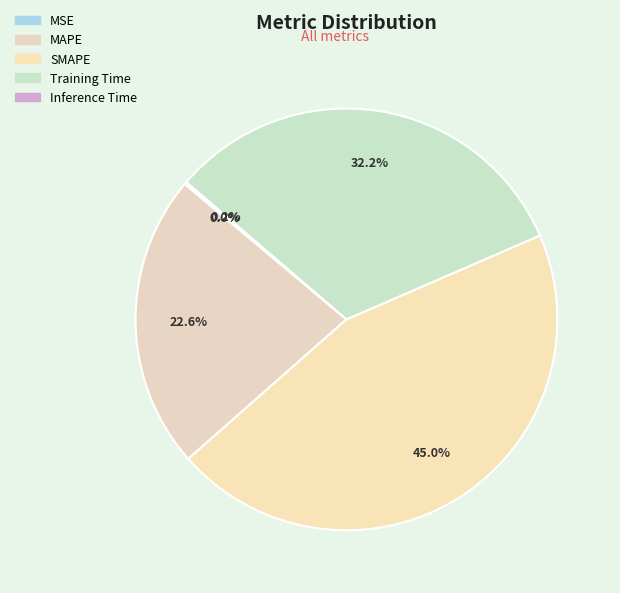

Is it true that MAPE is 23% of the pie?

True